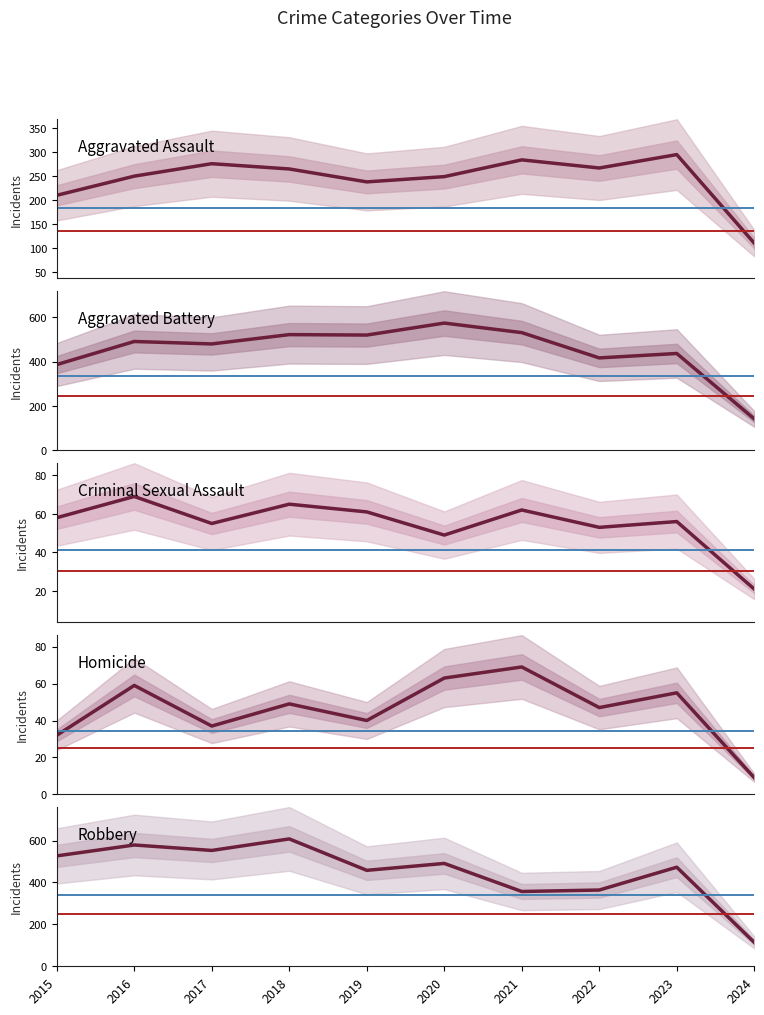

Reading right to left, transcribe all the data shown in this chart.

Aggravated Assault: 110	295	267	284	249	238	265	276	250	210
Aggravated Battery: 142	437	417	531	574	520	522	480	491	387
Criminal Sexual Assault: 21	56	53	62	49	61	65	55	69	58
Homicide: 9	55	47	69	63	40	49	37	59	32
Robbery: 114	473	364	357	491	458	608	553	579	527